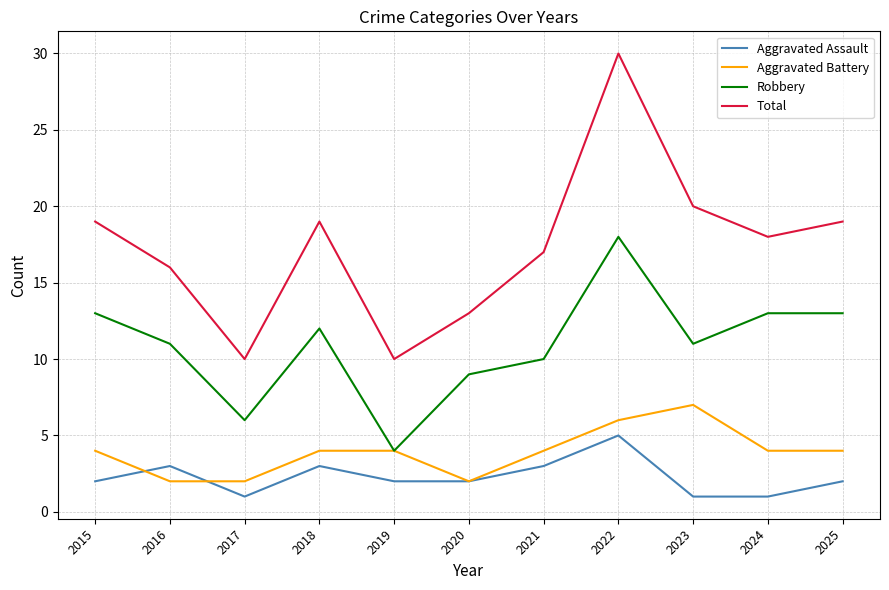

At which category is the sum across all series the highest?

2022